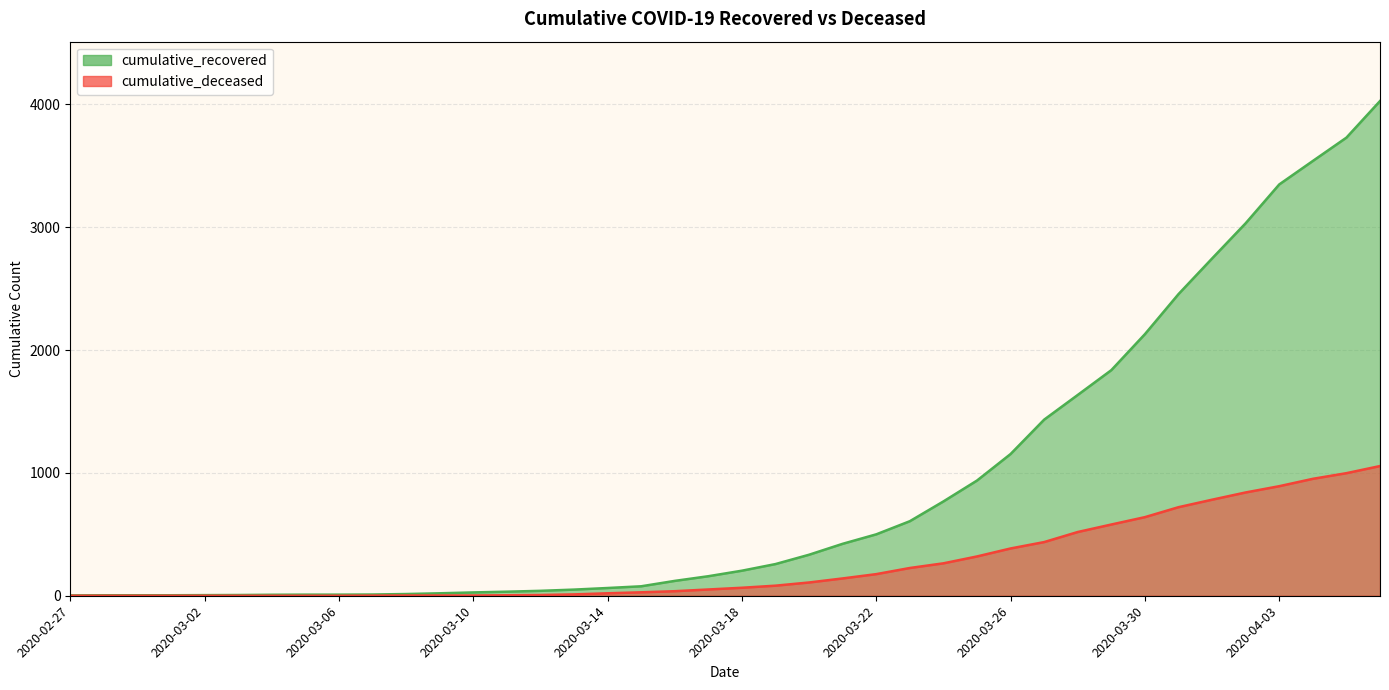

How many distinct data groups are displayed?

2